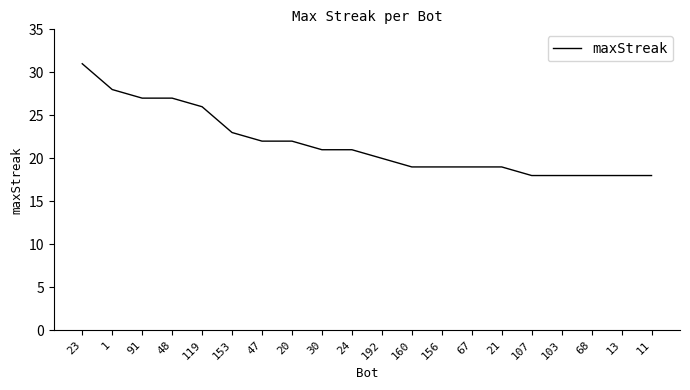

Where is the data nearest to the value 24?

153